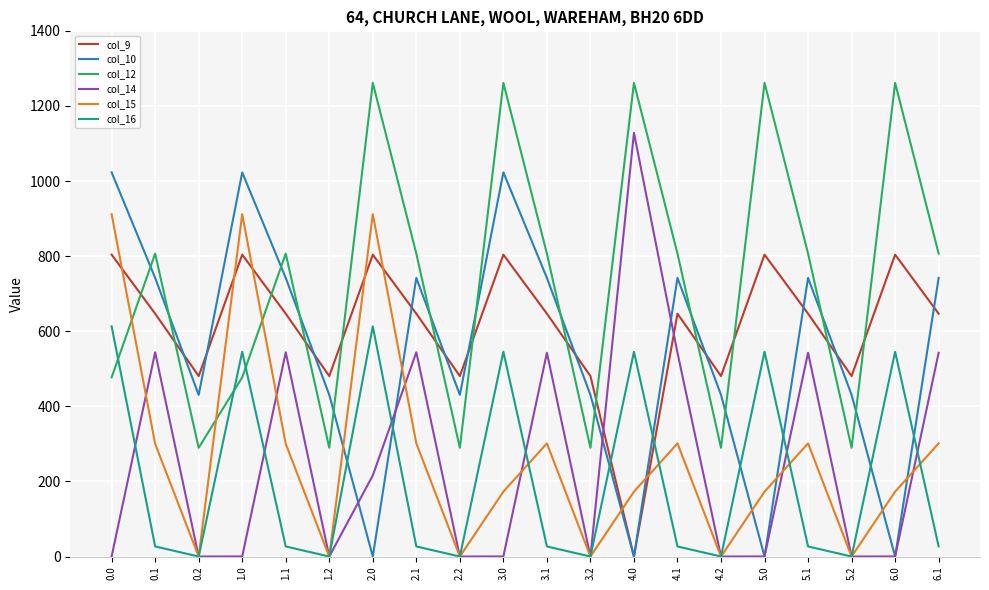

Which series has the largest range (max minus min)?

col_14